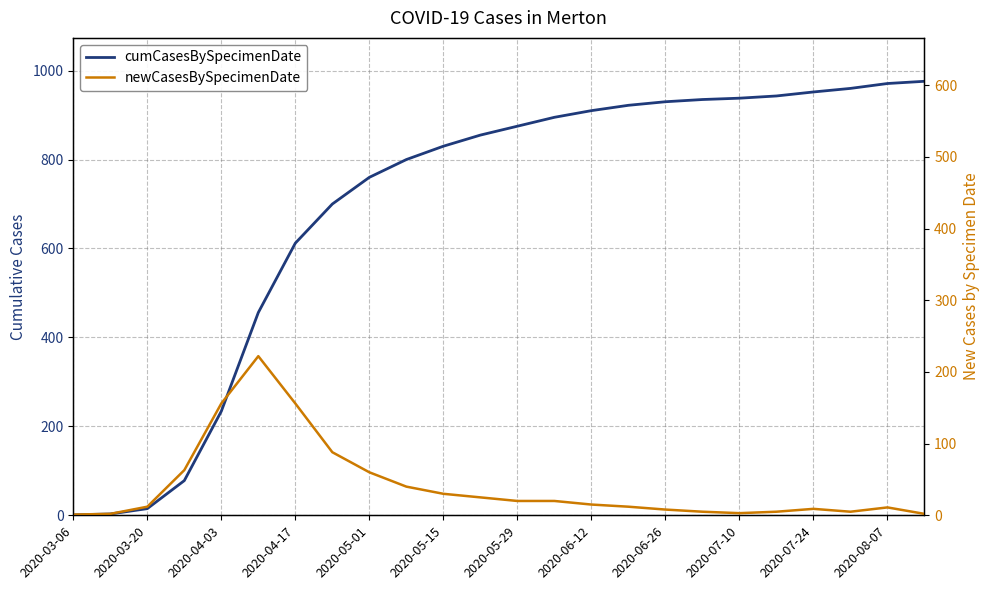

Rank the series by their maximum value, from lowest to highest.

newCasesBySpecimenDate, cumCasesBySpecimenDate